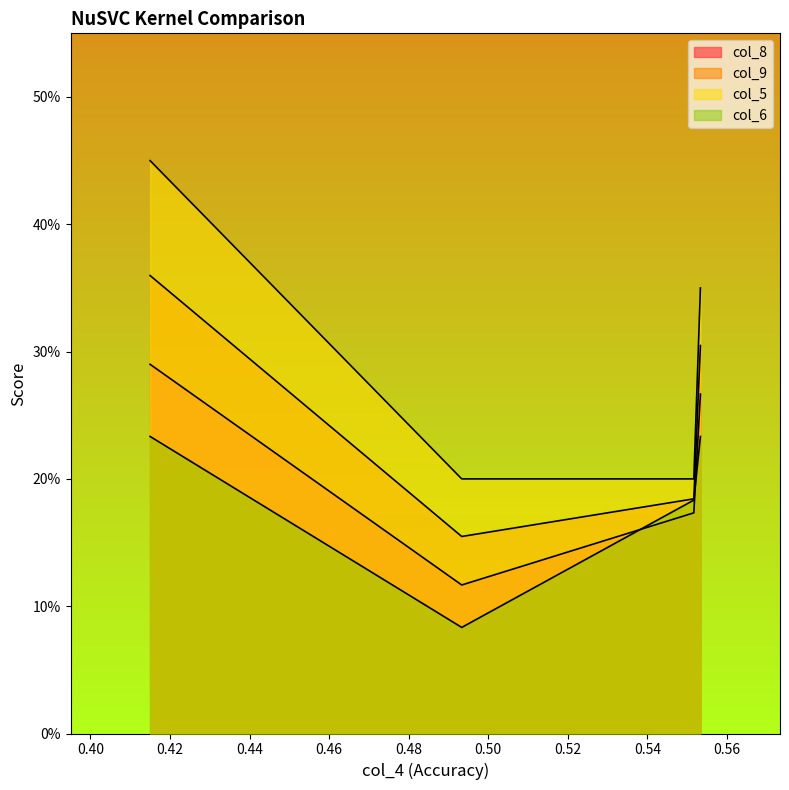

What is the average value of the col_6 series?

0.2